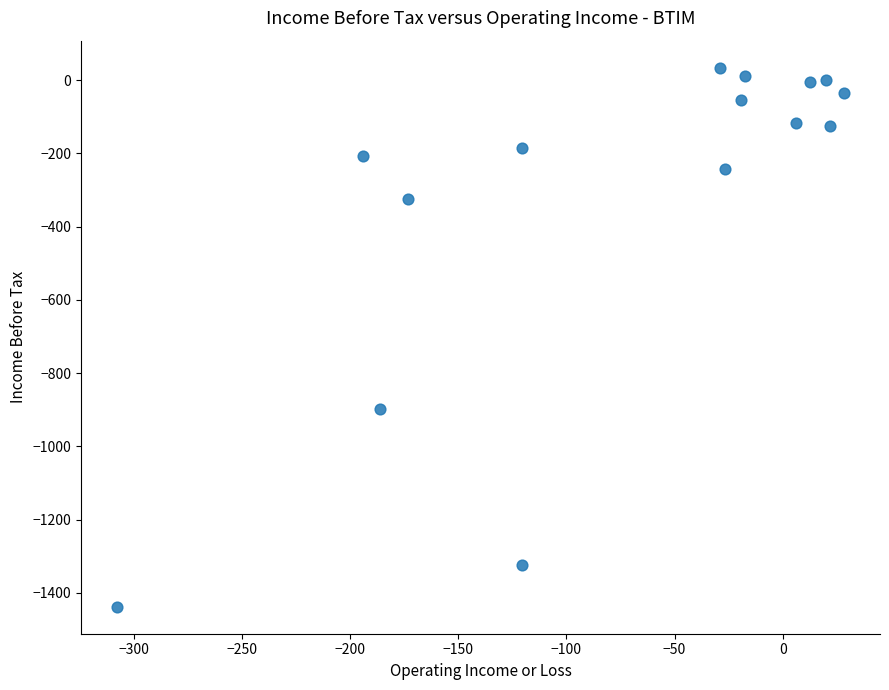

What Y value in the scatter plot is closest to -701?

-897.0